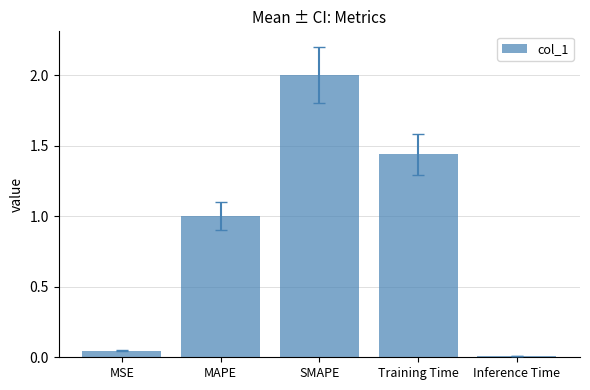

Rank the categories by value from lowest to highest.

Inference Time, MSE, MAPE, Training Time, SMAPE